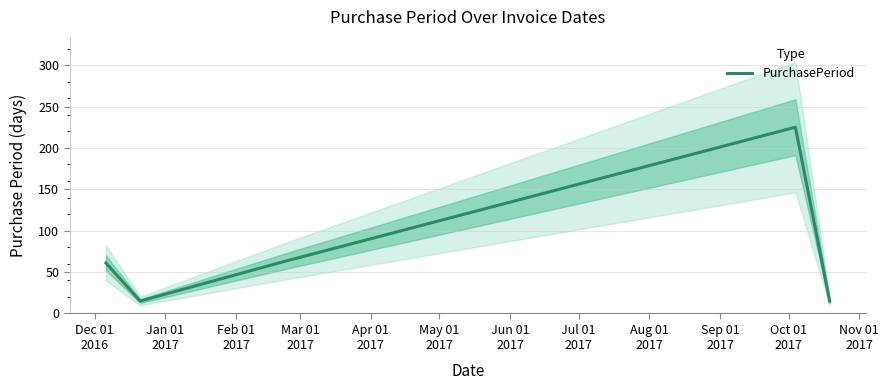

What is the smallest value displayed?

15